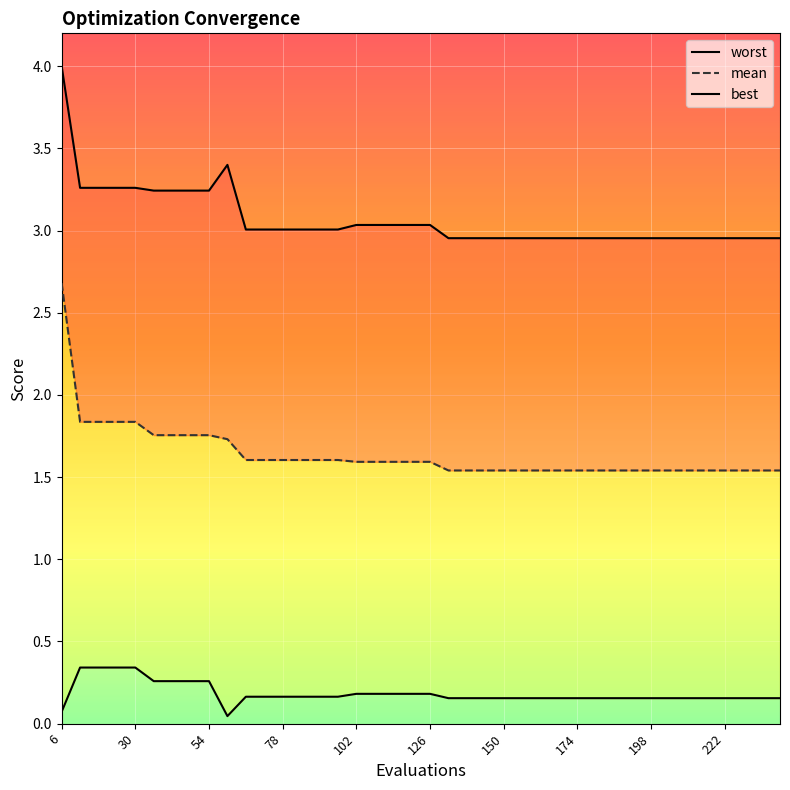

Reading left to right, what are all the values shown in this chart?

worst: 4.0	3.3	3.3	3.3	3.3	3.2	3.2	3.2	3.2	3.4	3.0	3.0	3.0	3.0	3.0	3.0	3.0	3.0	3.0	3.0	3.0	3.0	3.0	3.0	3.0	3.0	3.0	3.0	3.0	3.0	3.0	3.0	3.0	3.0	3.0	3.0	3.0	3.0	3.0	3.0
mean: 2.7	1.8	1.8	1.8	1.8	1.8	1.8	1.8	1.8	1.7	1.6	1.6	1.6	1.6	1.6	1.6	1.6	1.6	1.6	1.6	1.6	1.5	1.5	1.5	1.5	1.5	1.5	1.5	1.5	1.5	1.5	1.5	1.5	1.5	1.5	1.5	1.5	1.5	1.5	1.5
best: 0.1	0.3	0.3	0.3	0.3	0.3	0.3	0.3	0.3	0.0	0.2	0.2	0.2	0.2	0.2	0.2	0.2	0.2	0.2	0.2	0.2	0.2	0.2	0.2	0.2	0.2	0.2	0.2	0.2	0.2	0.2	0.2	0.2	0.2	0.2	0.2	0.2	0.2	0.2	0.2